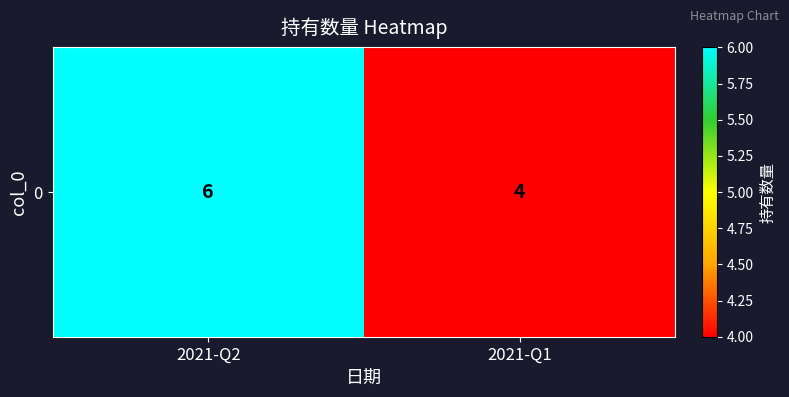

What is the difference between the maximum and minimum values?

2